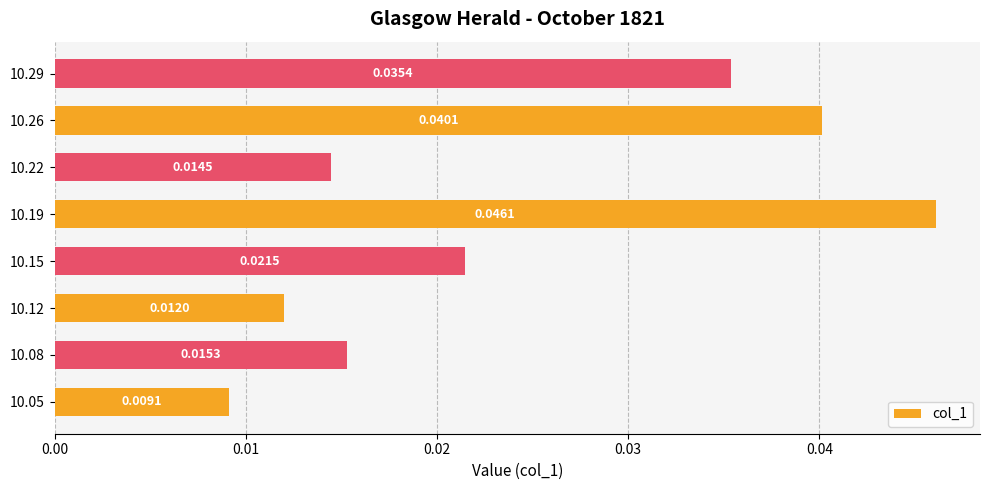

Between 10.12 and 10.08, which is larger?

10.08